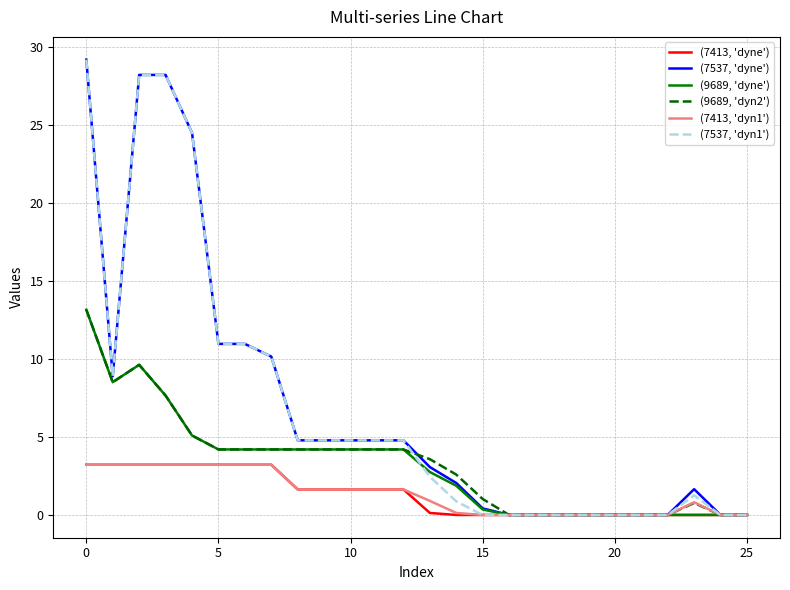

What is the highest value of the (7537, 'dyne') series?

29.2